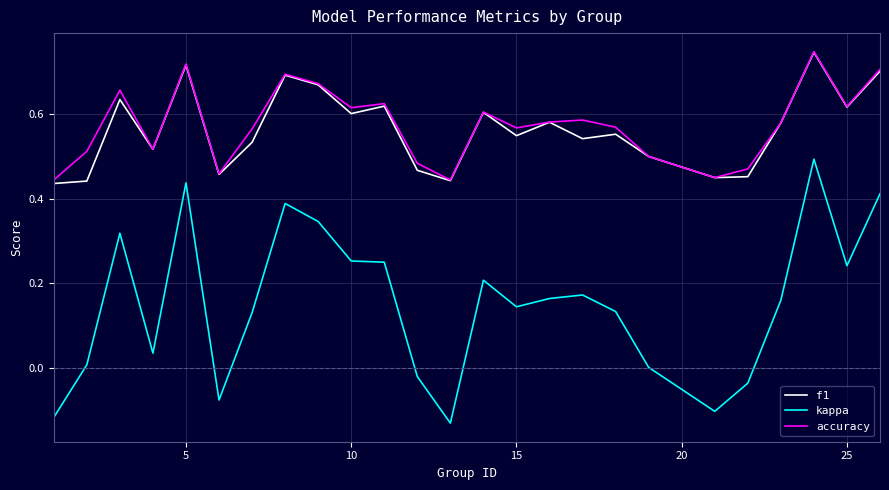

Which series has the widest spread of values?

kappa